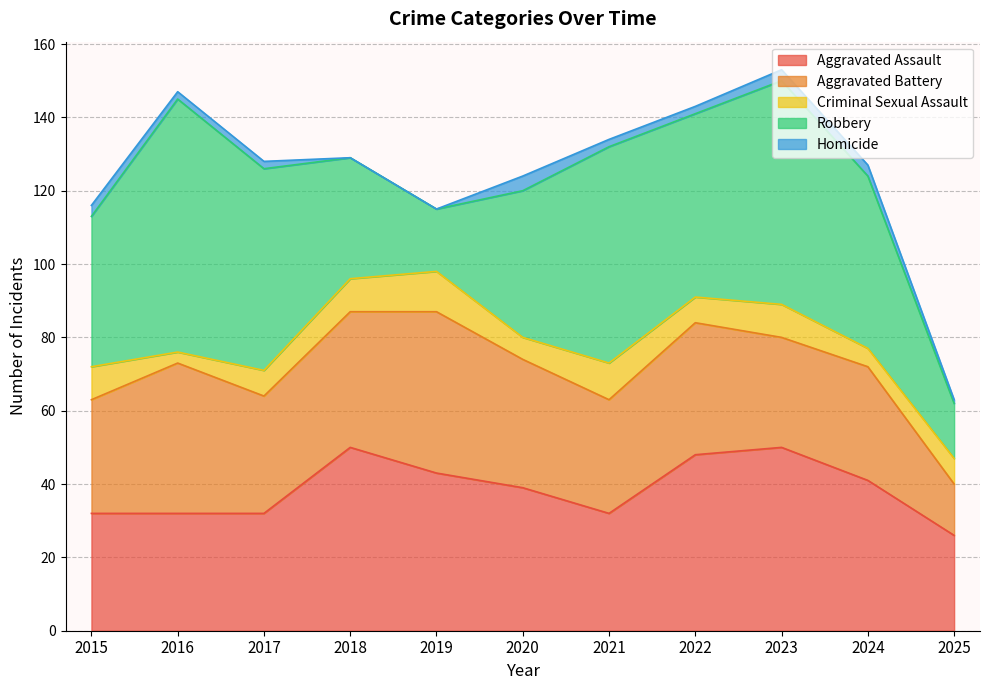

What is the value of the Robbery point at the 10th from the left?

47